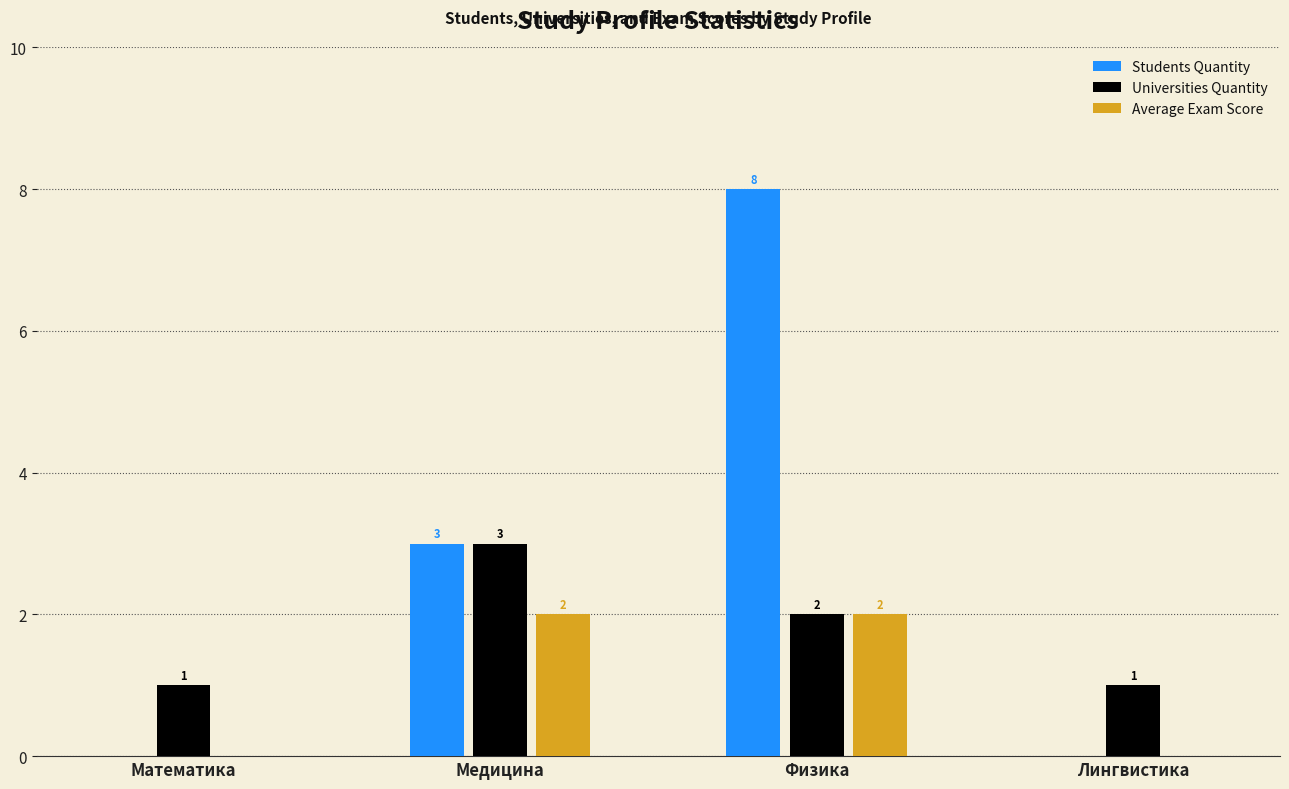

What is the total value across all series at Медицина?

8